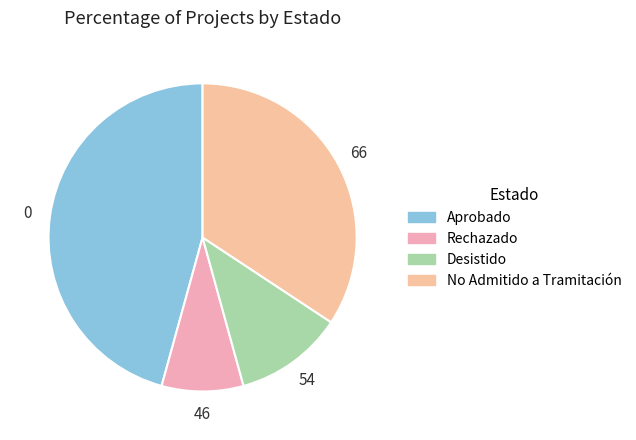

To the nearest percent, what is the difference between the largest and smallest slice percentages?

37%